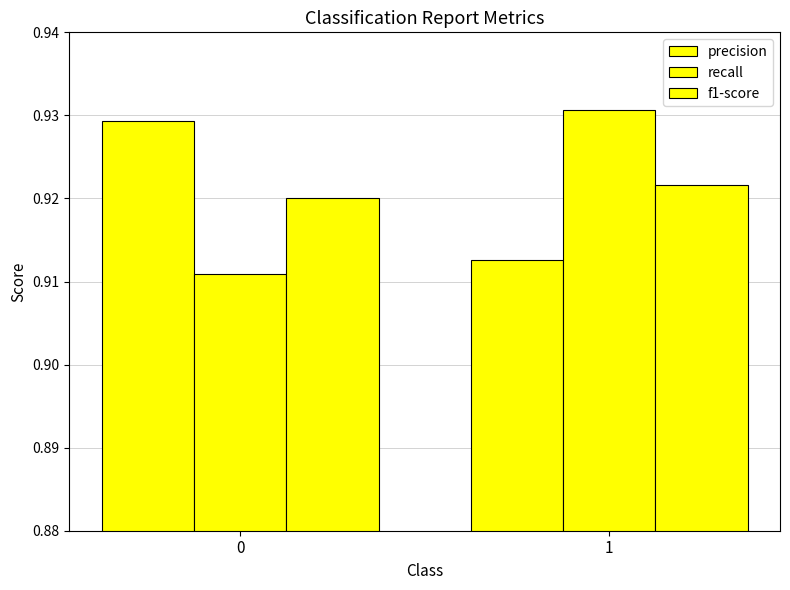

The value of precision at 1 is 0.6. True or false?

False